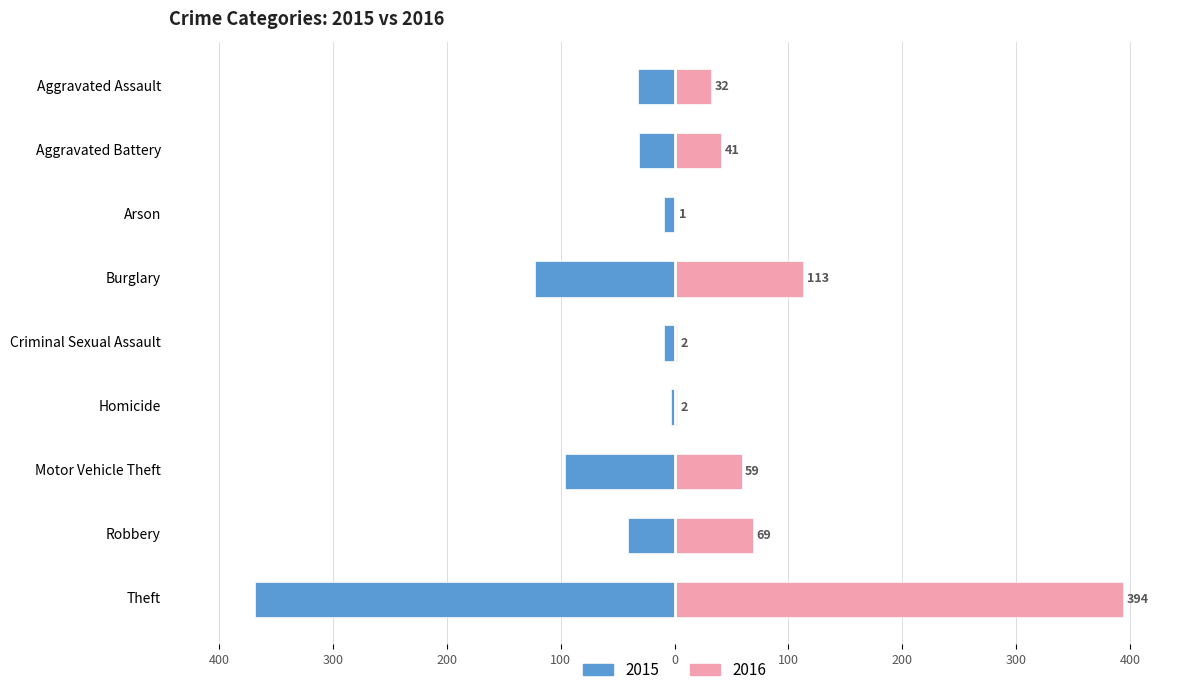

How many bars are there in total?

18